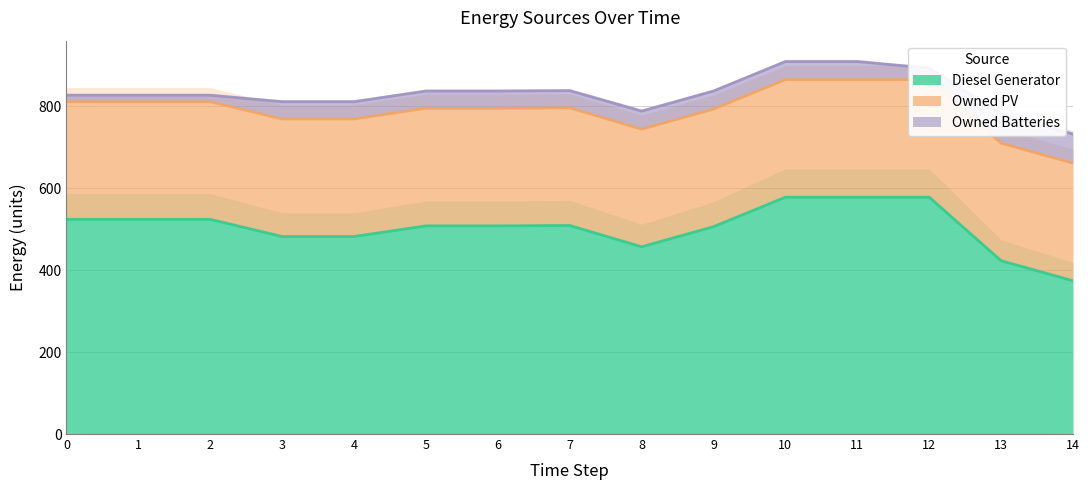

Read the Diesel Generator value at 13.

423